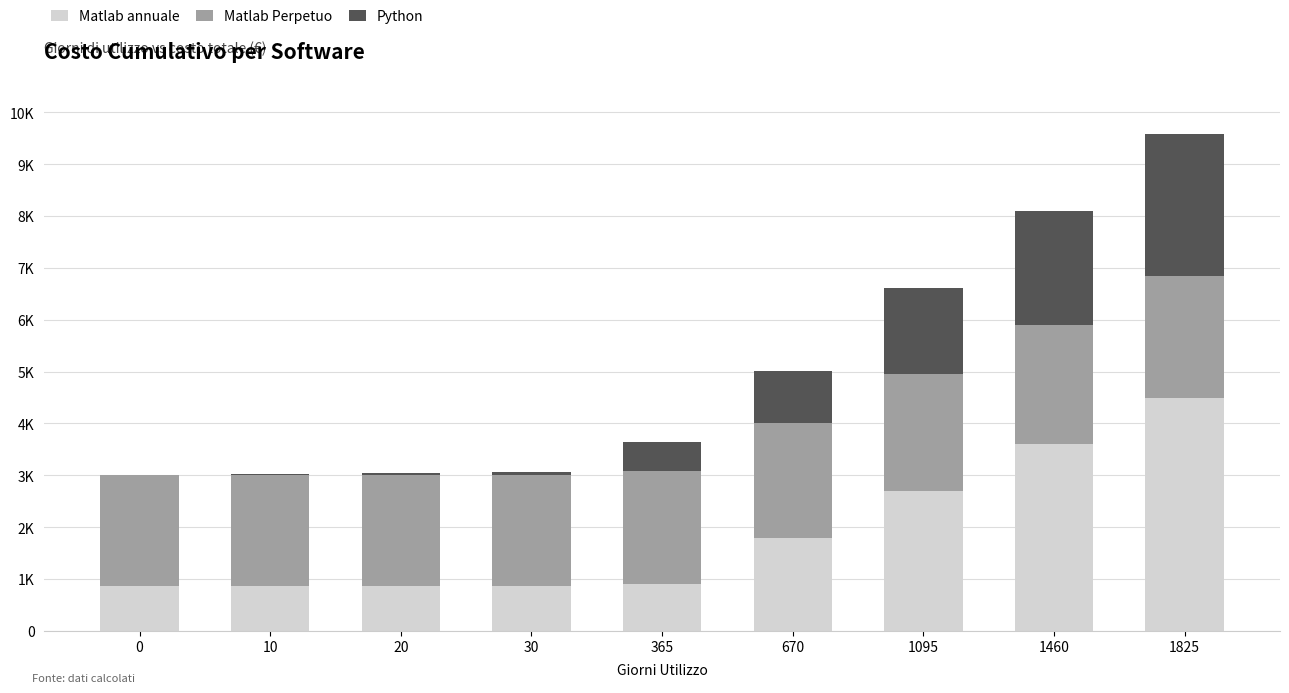

Which series has the largest total across all categories?

Matlab Perpetuo